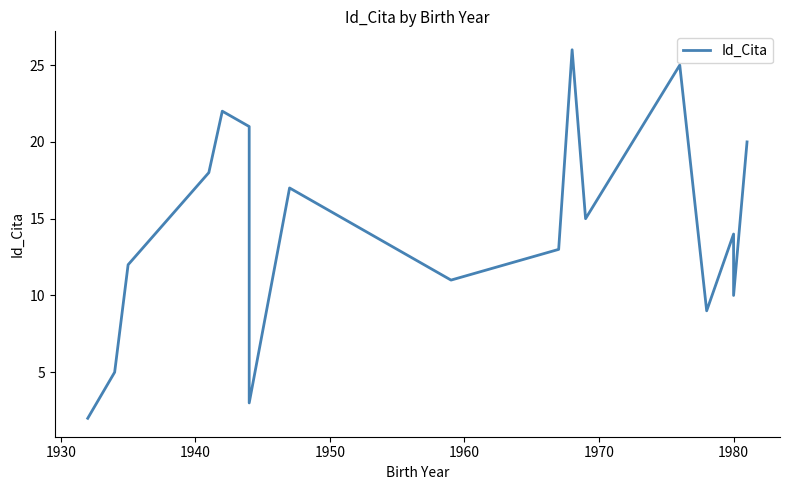

The value at 1980 is 14. True or false?

True